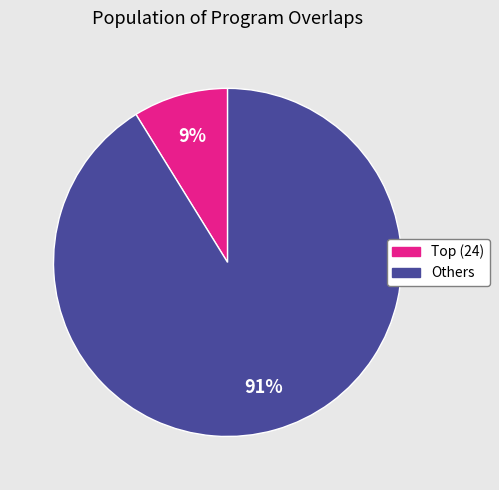

To the nearest percent, what is the difference between the largest and smallest slice percentages?

82%